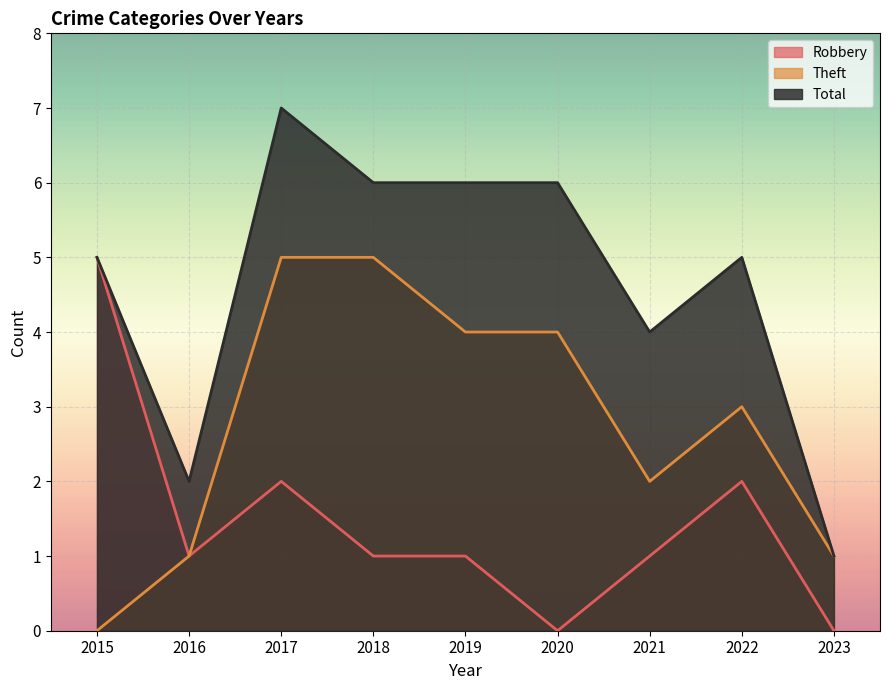

Reading right to left, what are all the values shown in this chart?

Robbery: 2023=0	2022=2	2021=1	2020=0	2019=1	2018=1	2017=2	2016=1	2015=5
Theft: 2023=1	2022=3	2021=2	2020=4	2019=4	2018=5	2017=5	2016=1	2015=0
Total: 2023=1	2022=5	2021=4	2020=6	2019=6	2018=6	2017=7	2016=2	2015=5